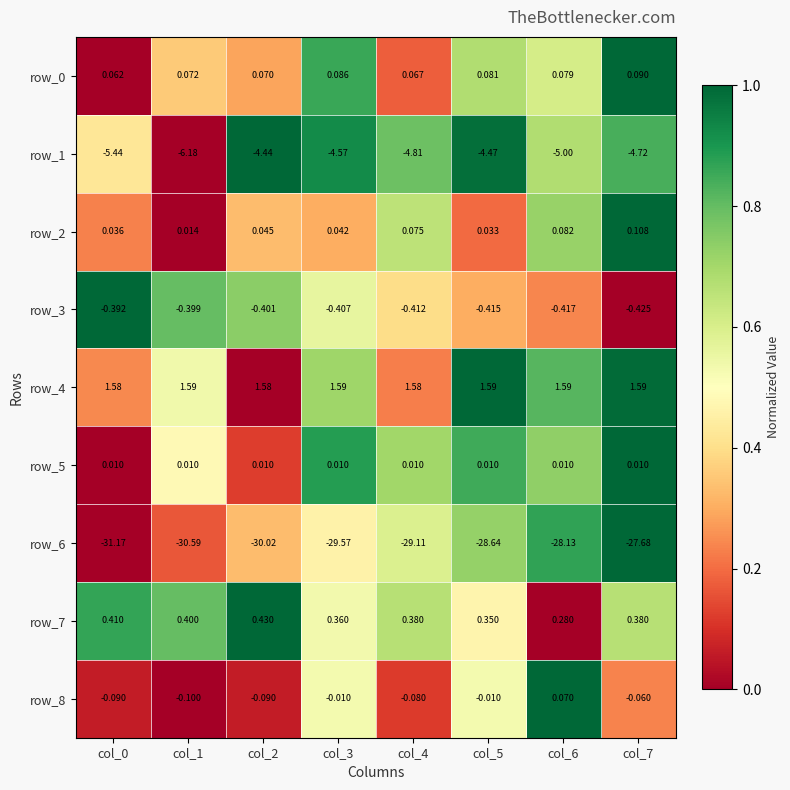

Which series has the widest spread of values?

row_6